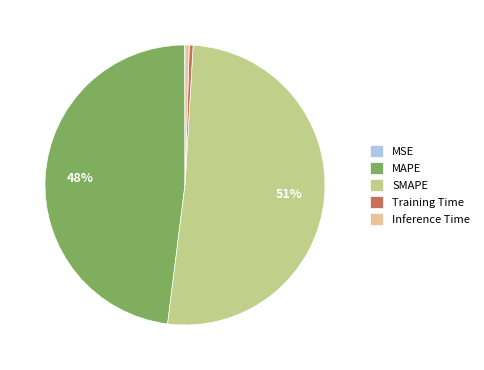

Which slice is the largest?

SMAPE